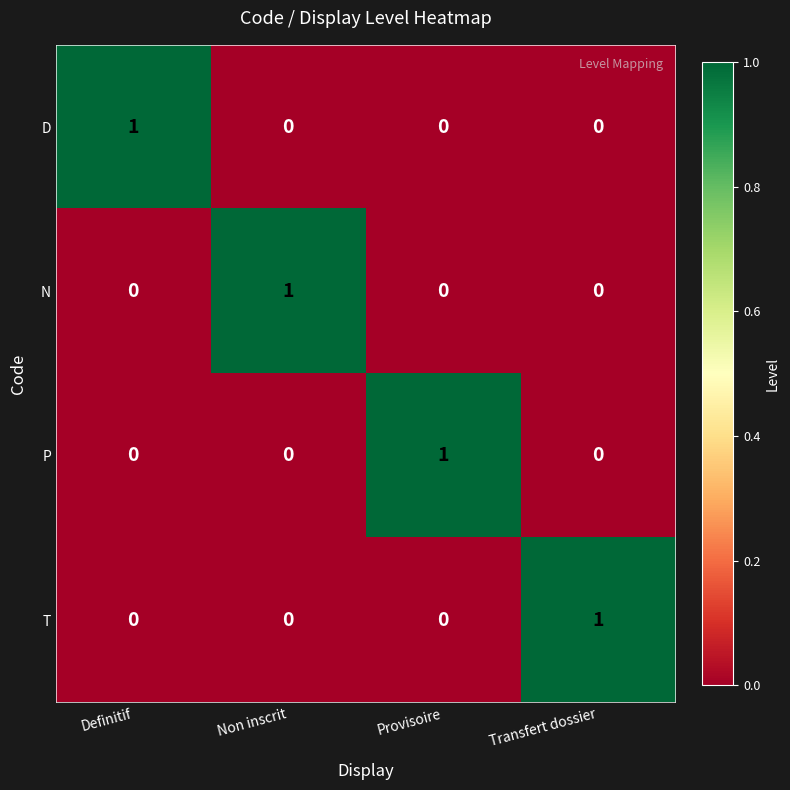

Count the number of data series in this chart.

4